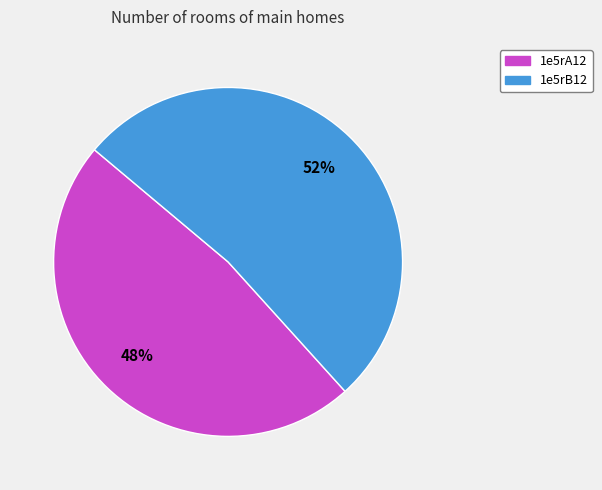

The 1e5rA12 slice represents 48% of the pie. True or false?

True